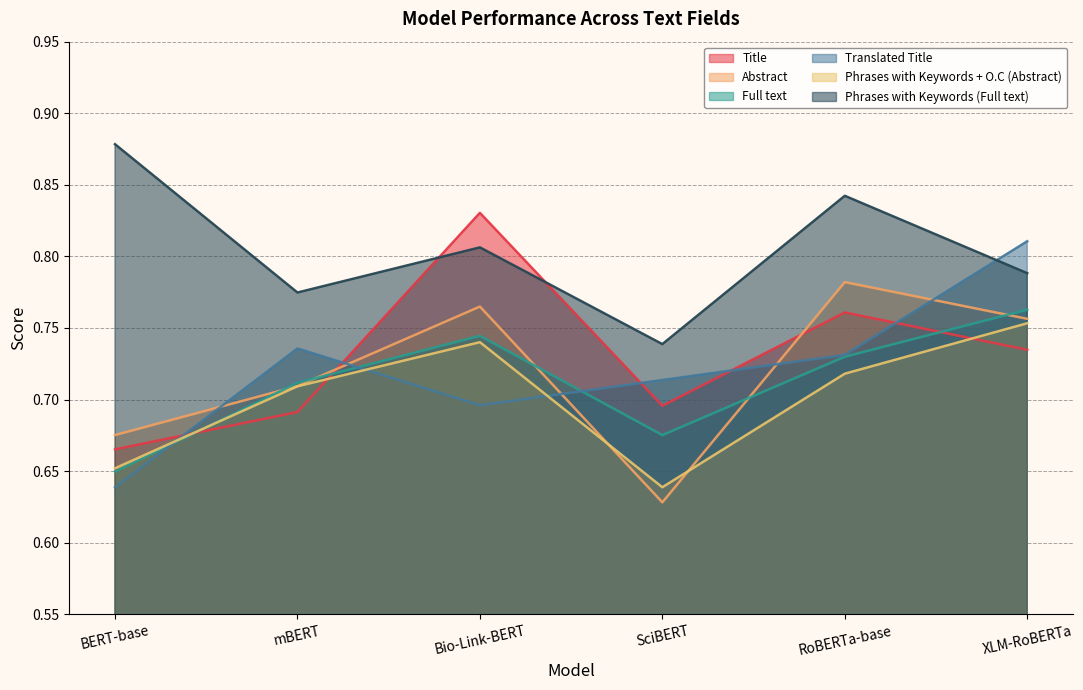

At XLM-RoBERTa, list the series in order from smallest to largest.

Title, Phrases with Keywords + O.C (Abstract), Abstract, Full text, Phrases with Keywords (Full text), Translated Title